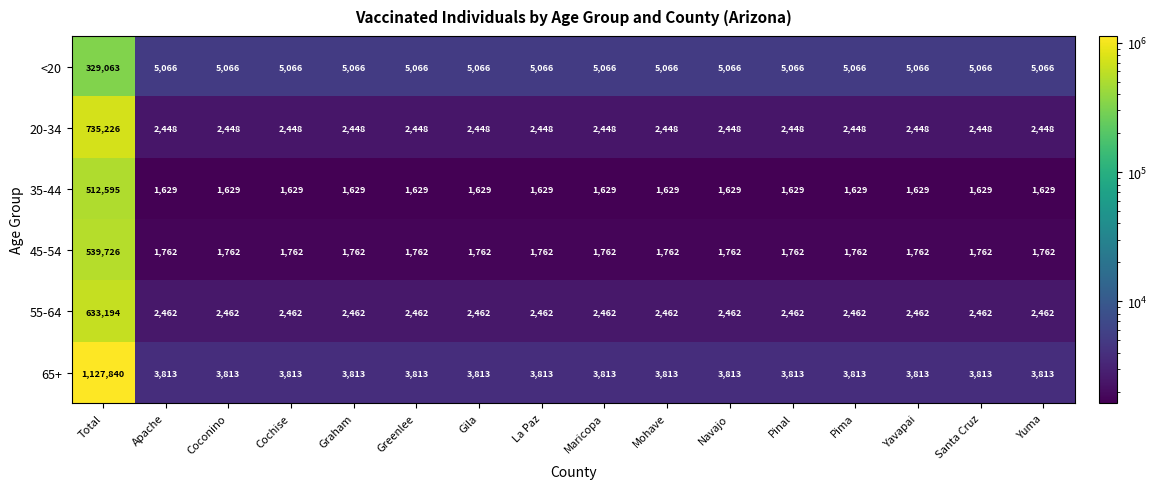

Which series has the largest total across all categories?

65+